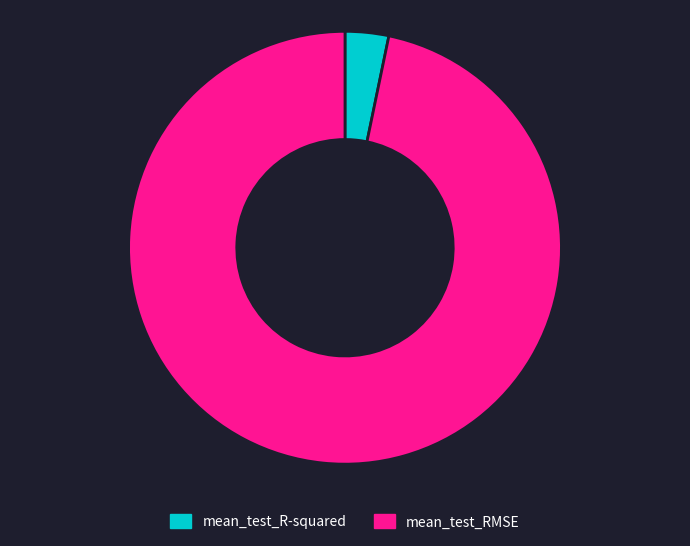

Is there any slice that represents more than half of the pie?

Yes